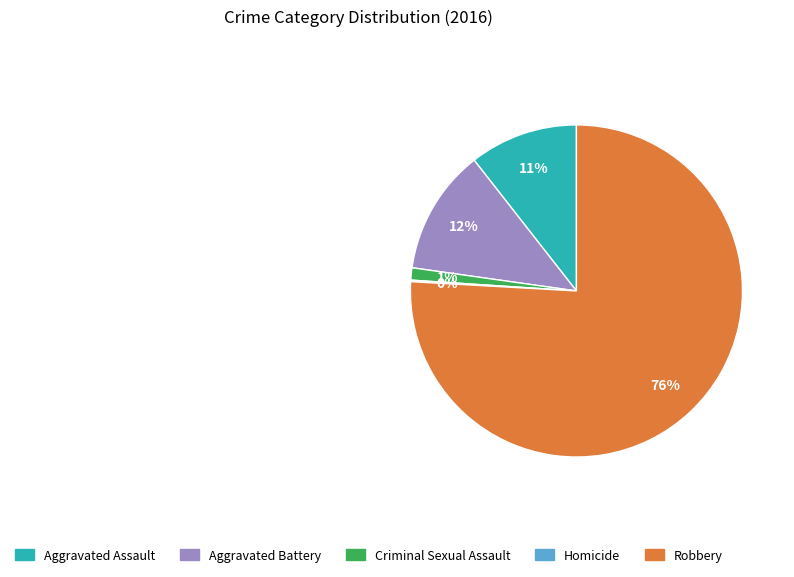

What is the majority slice?

Robbery